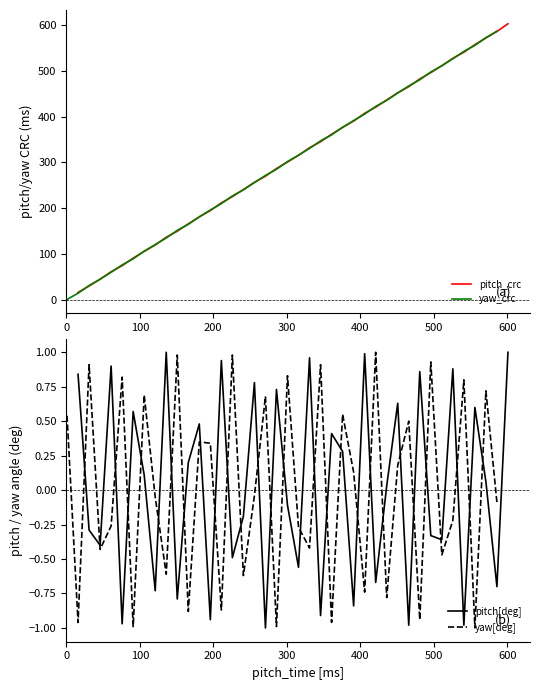

What is the lowest value of the pitch_crc series?

16.8